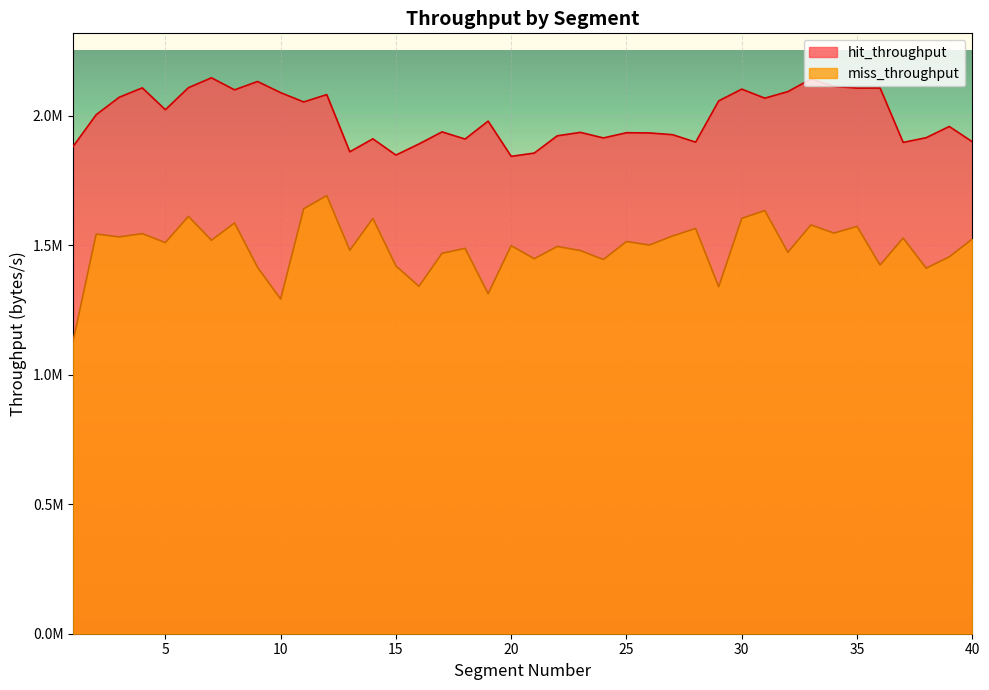

Where is the first local minimum for miss_throughput?

3